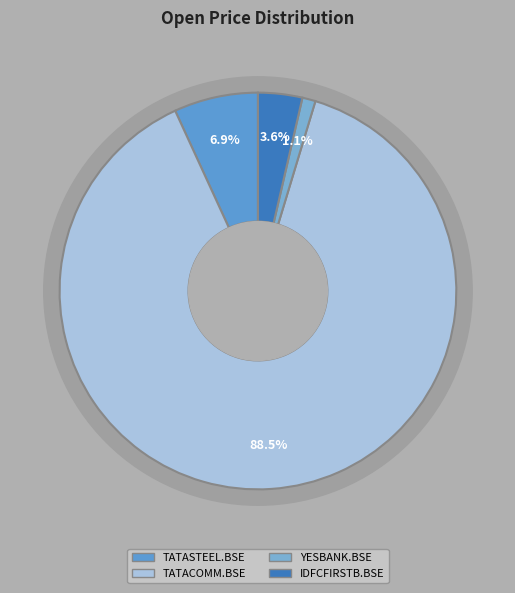

The YESBANK.BSE slice represents 1% of the pie. True or false?

True